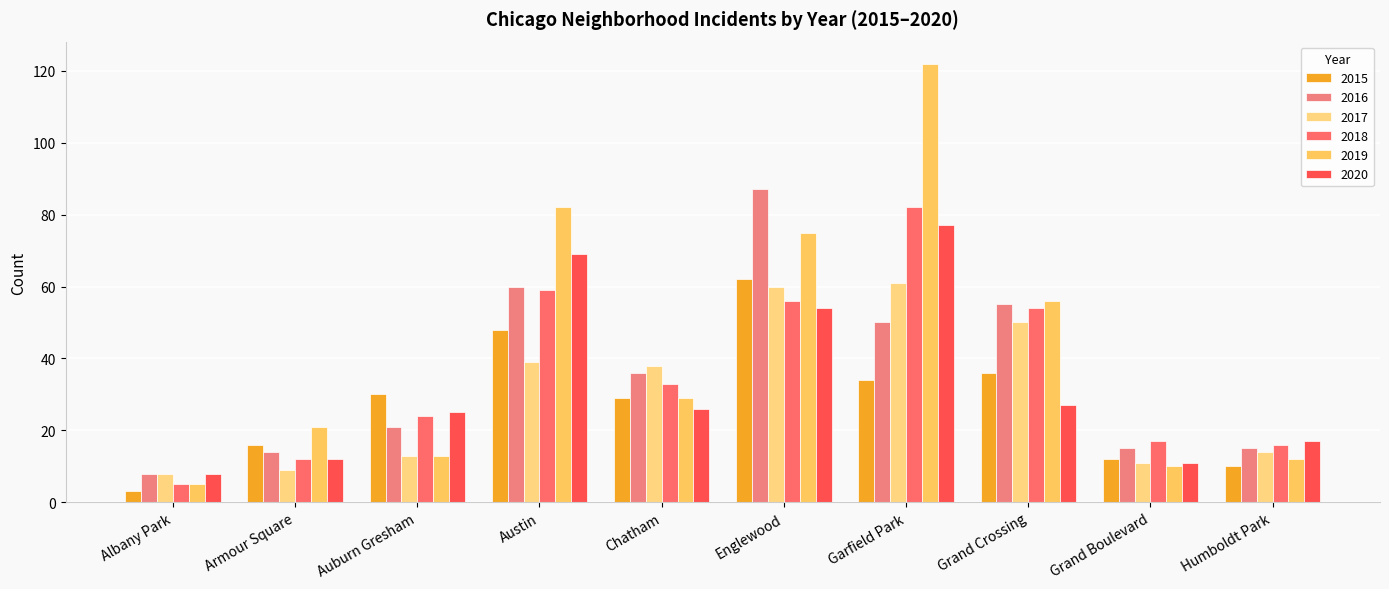

List the series in order of their peak value, highest first.

2019, 2016, 2018, 2020, 2015, 2017